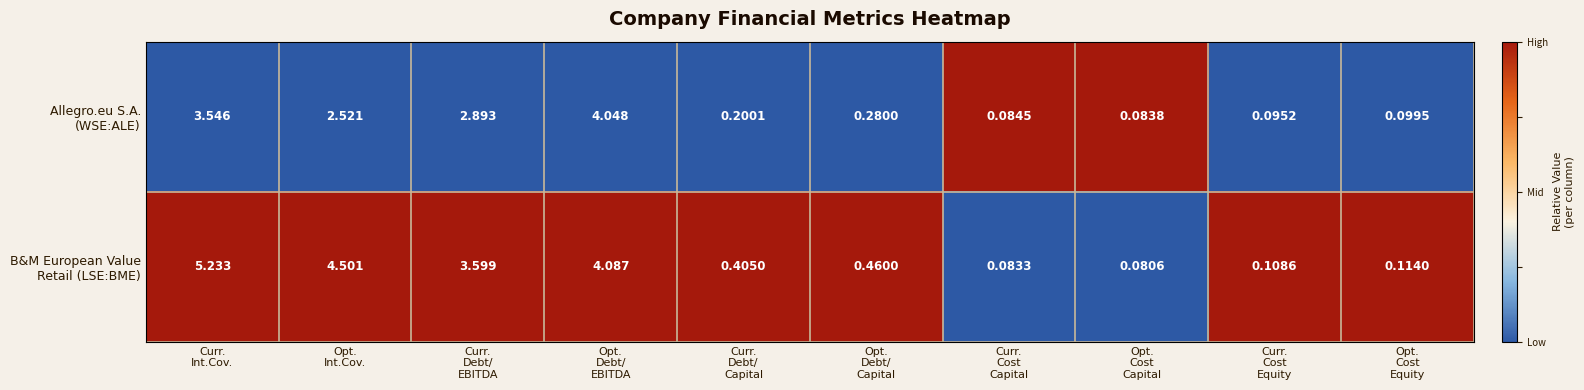

How many categories are shown in the chart?

10